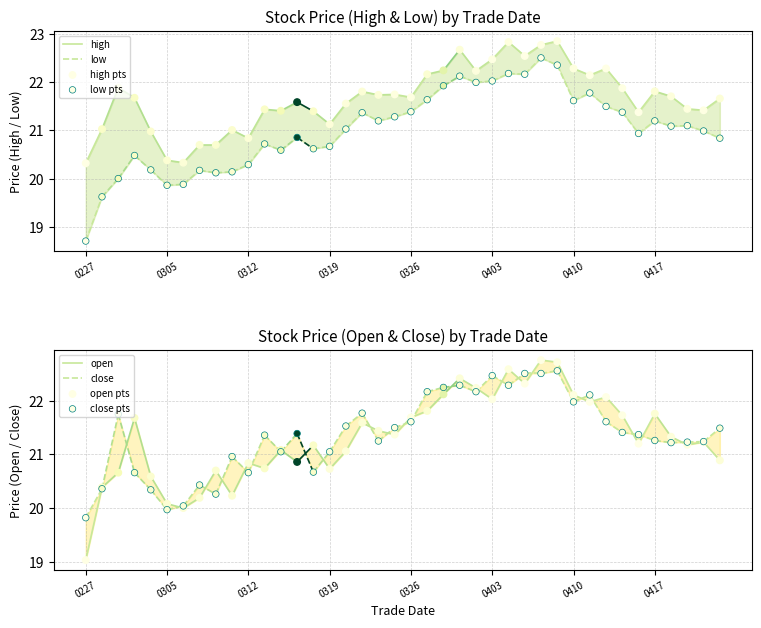

At which category is the sum across all series the highest?

20240408